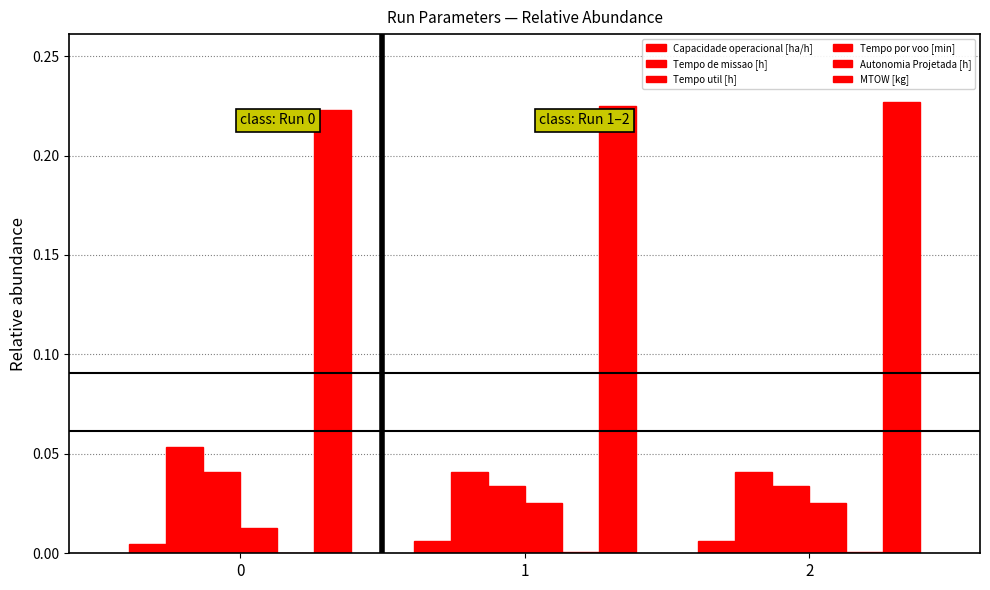

What is the total value across all series at 0?

0.3